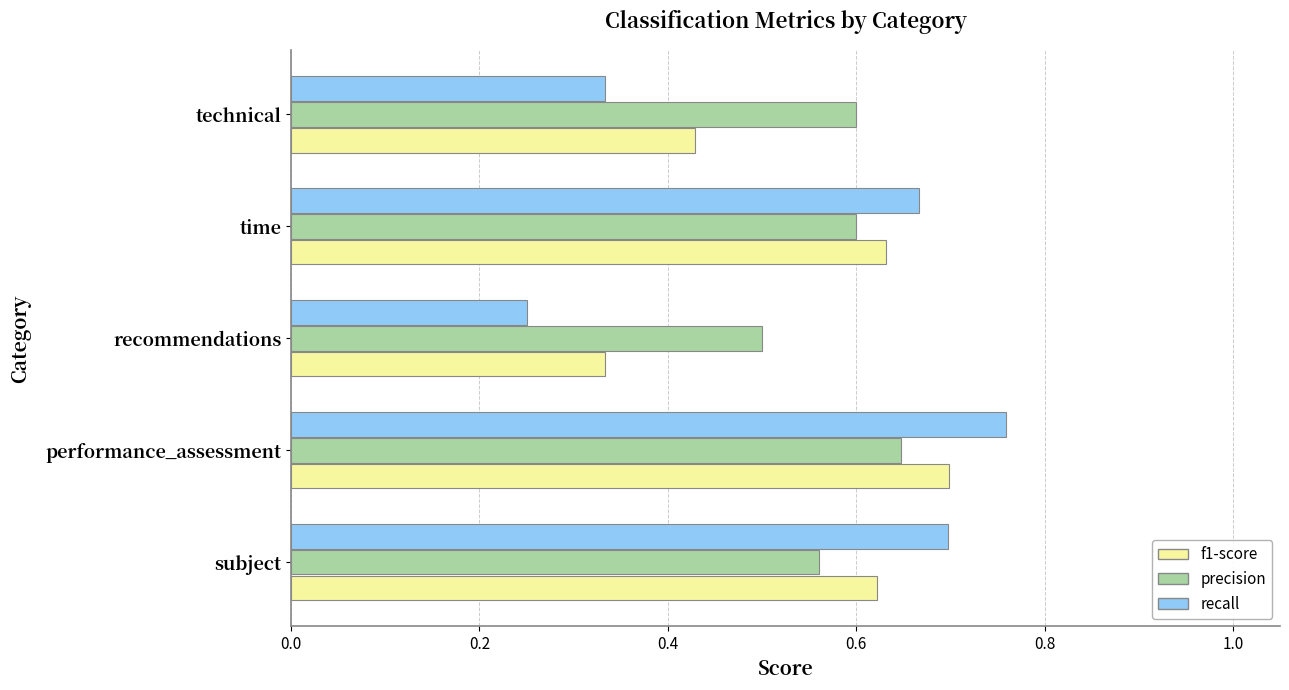

Which series changed the most between recommendations and technical?

precision